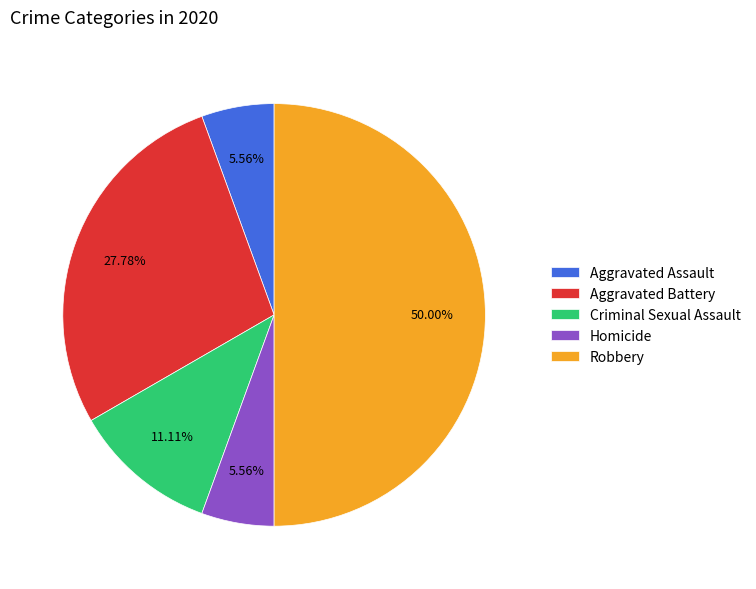

What percentage is NOT represented by Homicide?

94.4%